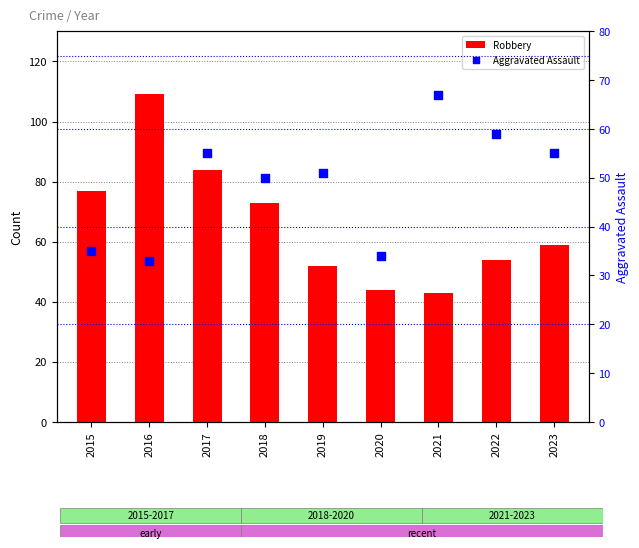

Which series reaches the maximum Y coordinate?

Robbery